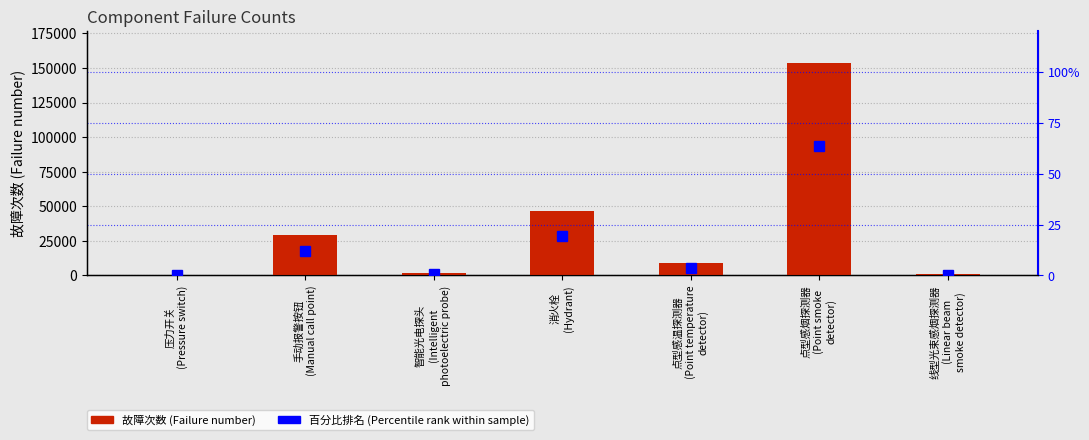

Which category has the highest value in the 故障次数 (Failure number) series?

点型感烟探测器
(Point smoke
detector)